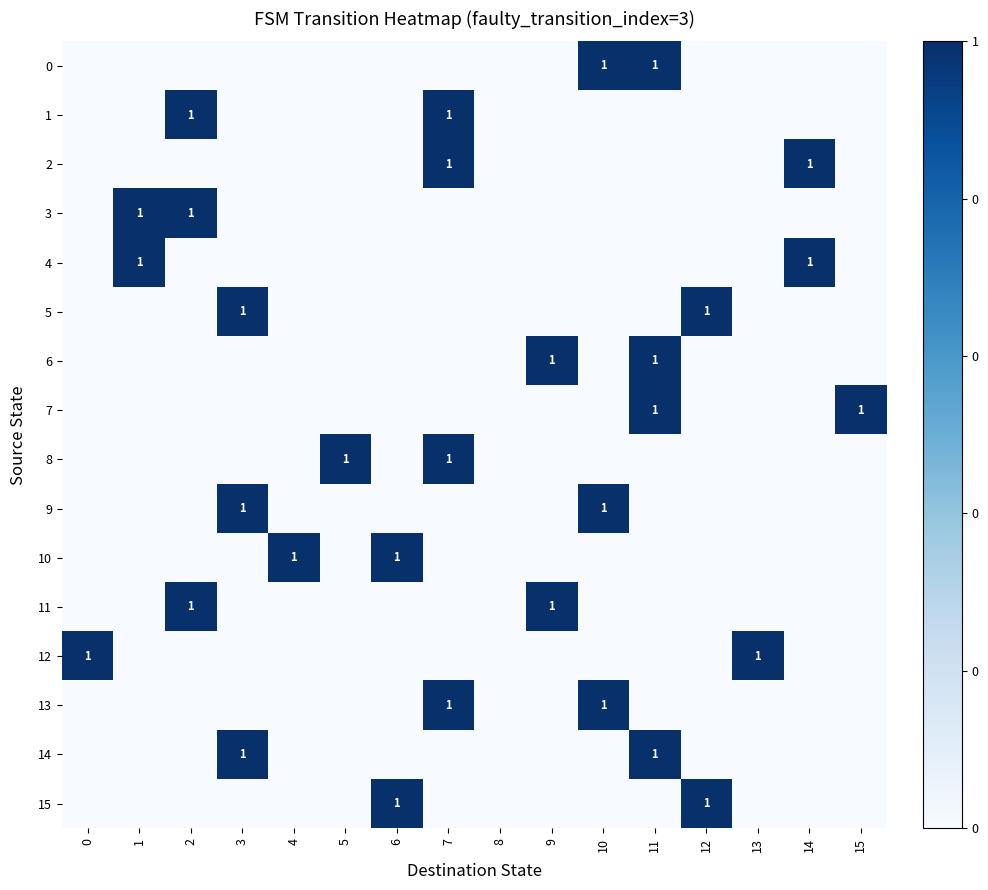

The value of 12 at 3 is 0. True or false?

False